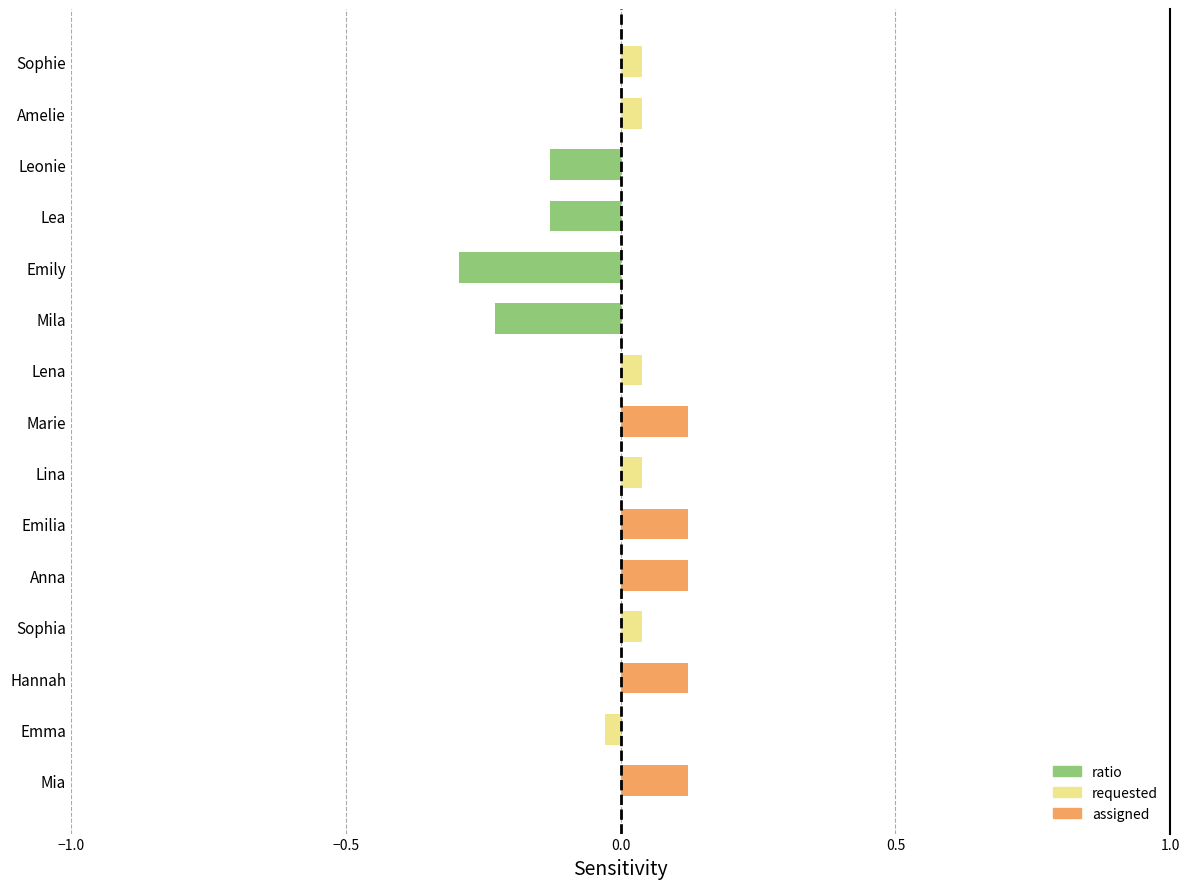

Which label corresponds to the smallest value in the chart?

Emily